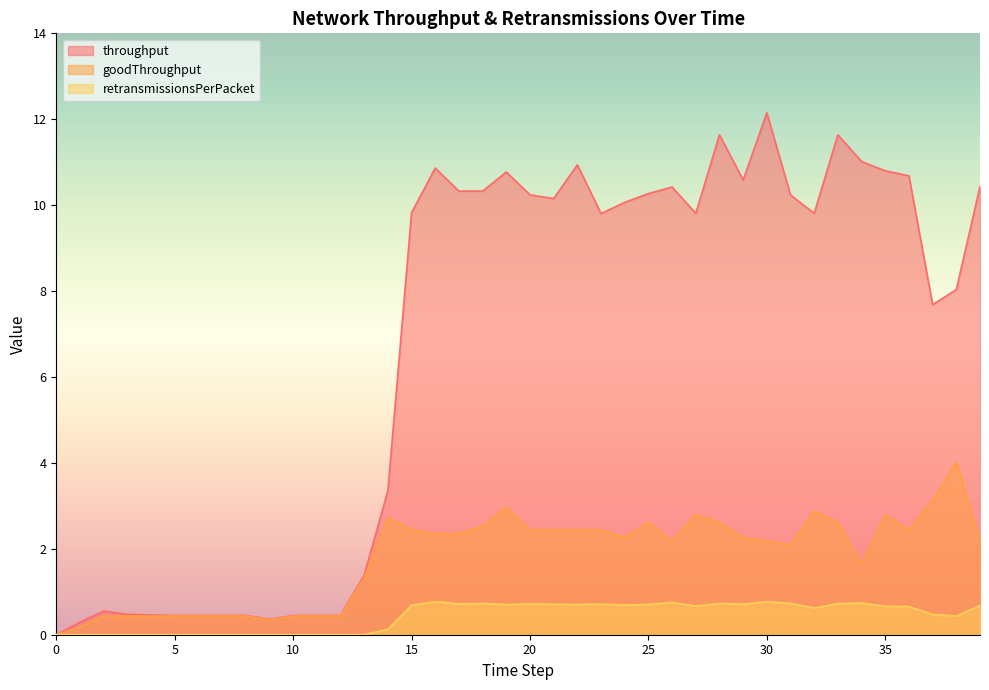

How many lines are shown in the chart?

3